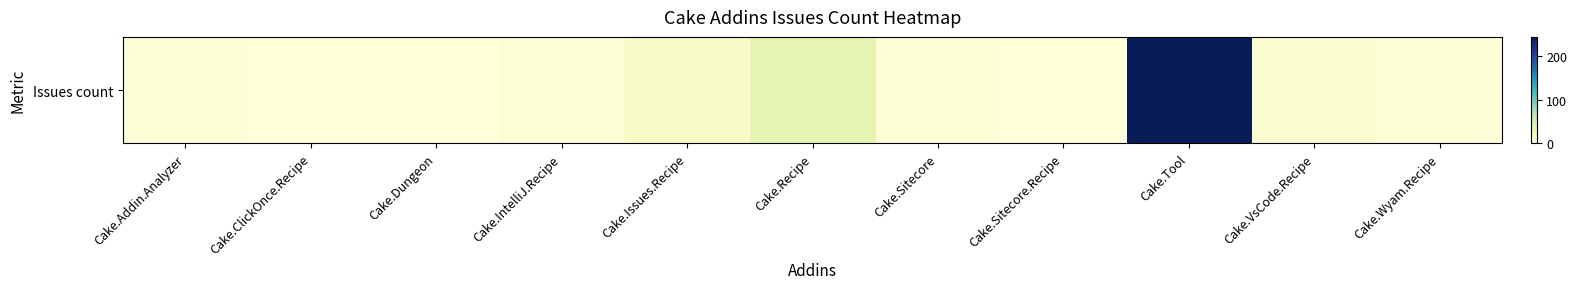

The chart shows a value of -102 at Cake.Dungeon. True or false?

False